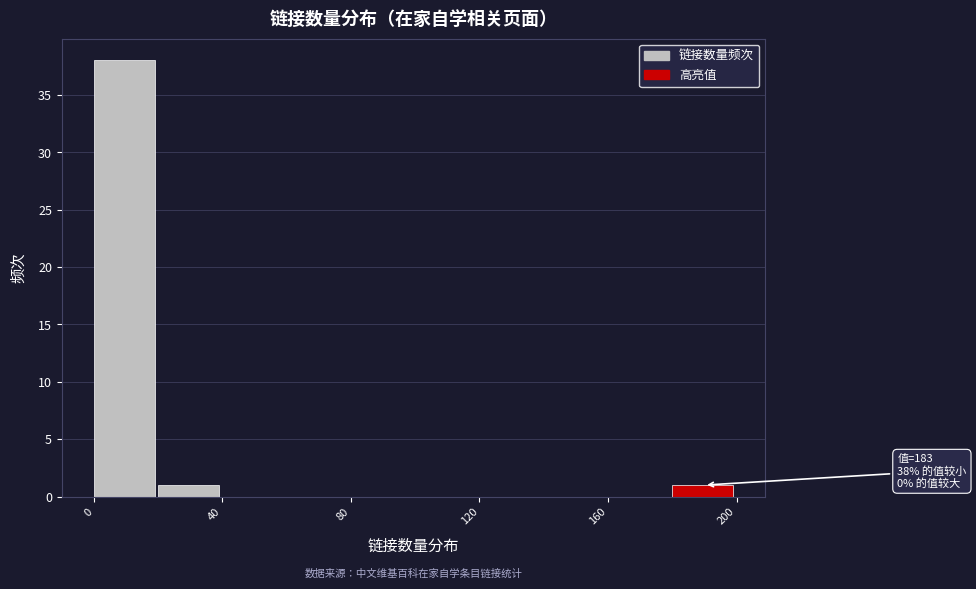

Which range on the x-axis has the tallest bar?

0 to 20